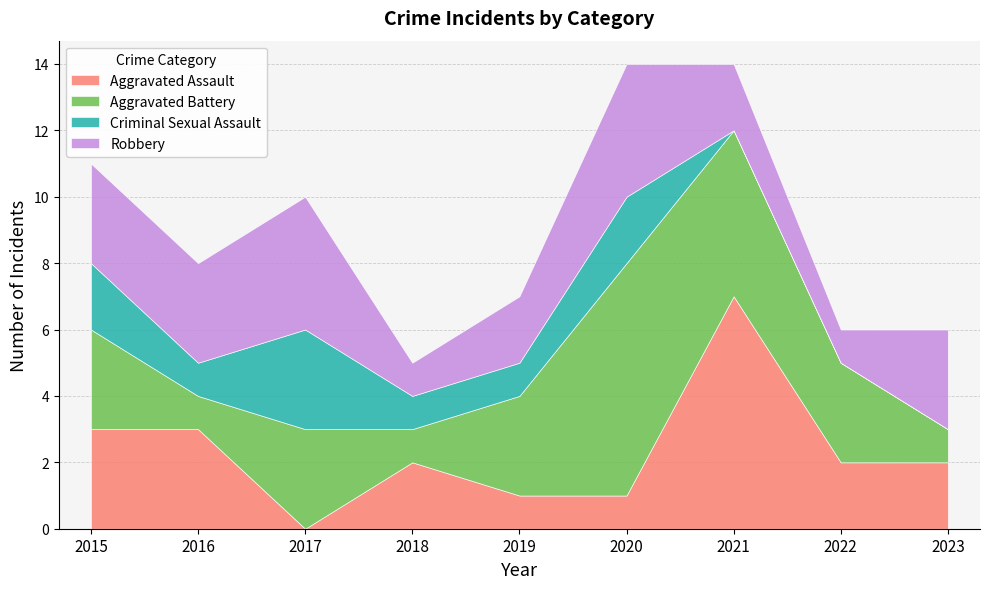

At which category does the chart reach its minimum across all series?

2017